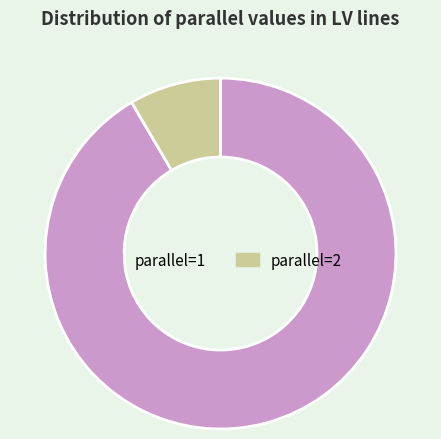

Which slice is the largest?

parallel=1